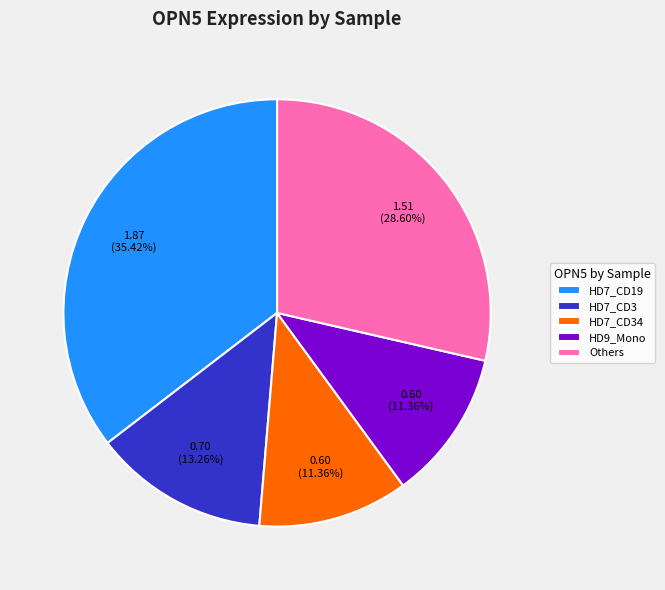

Is the sum of HD7_CD19 and HD9_Mono greater than half?

No